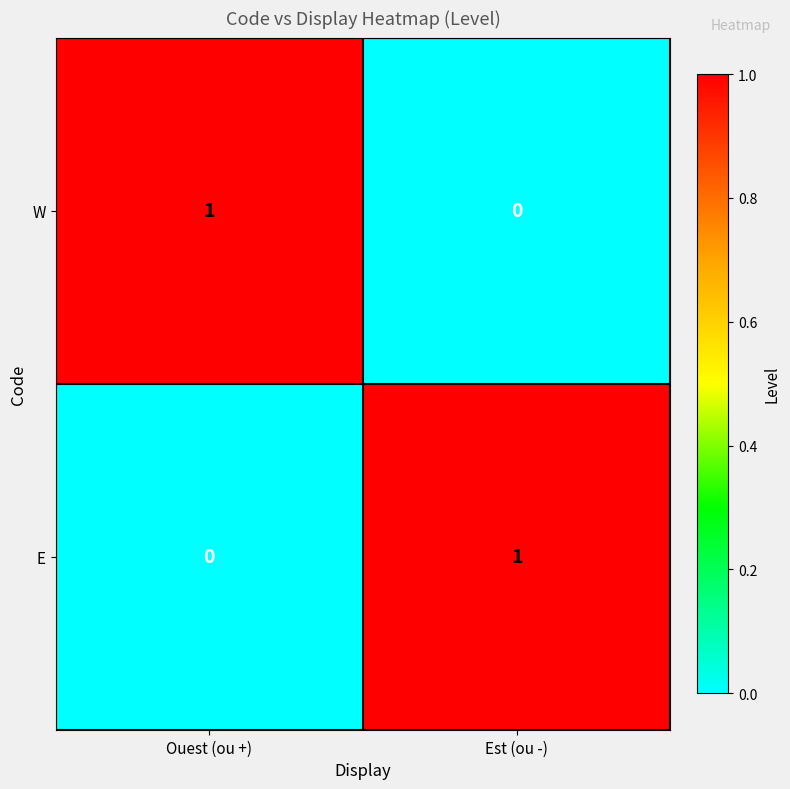

Which category has the lowest value in the E series?

Ouest (ou +)